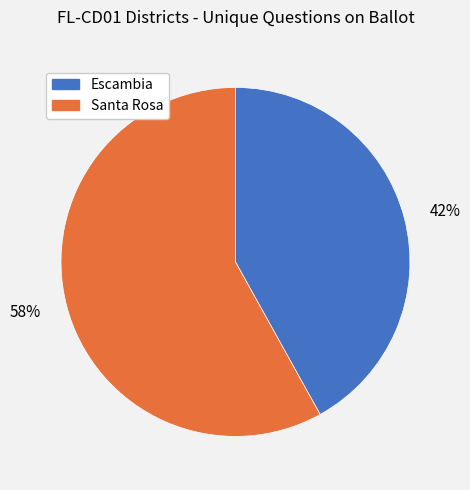

Count the number of slices in the pie.

2